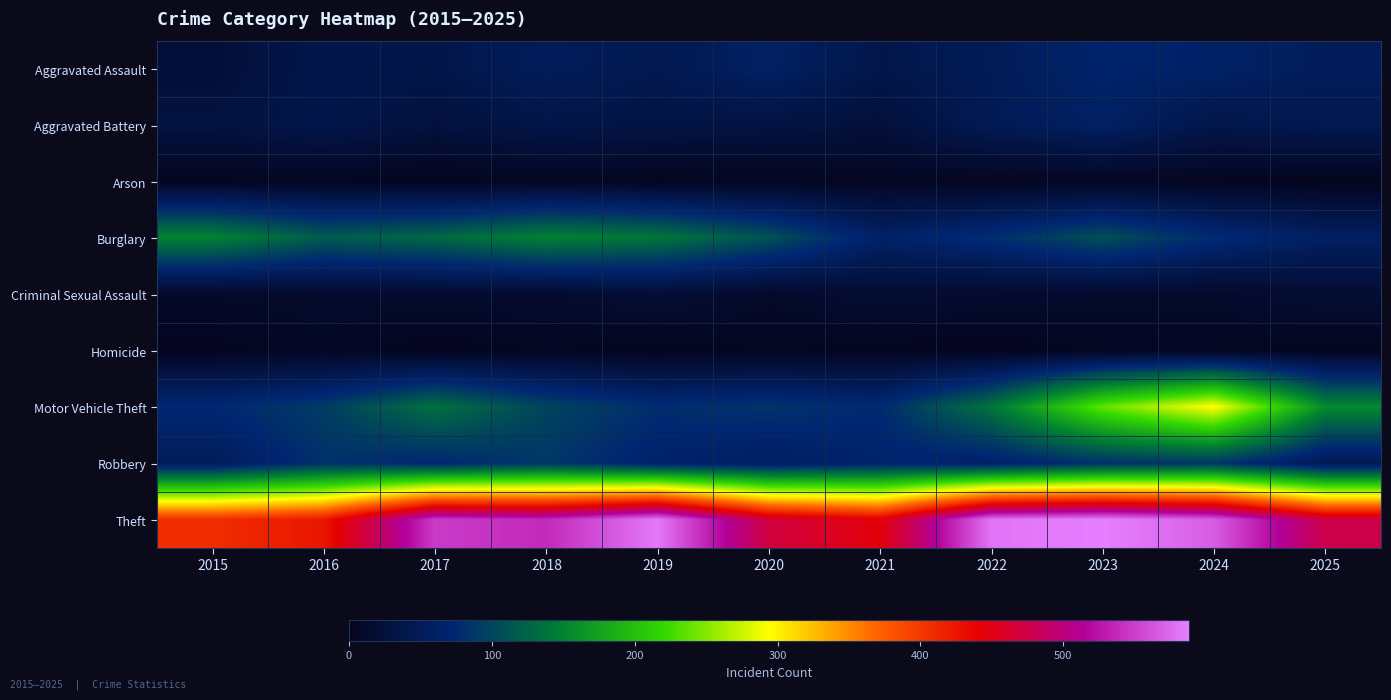

How many data points does each series have?

11